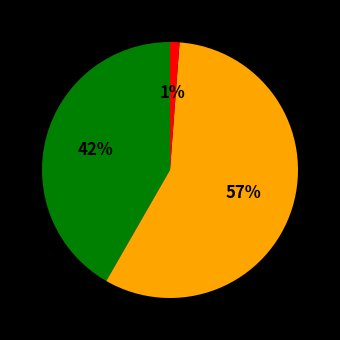

Count the number of slices in the pie.

3